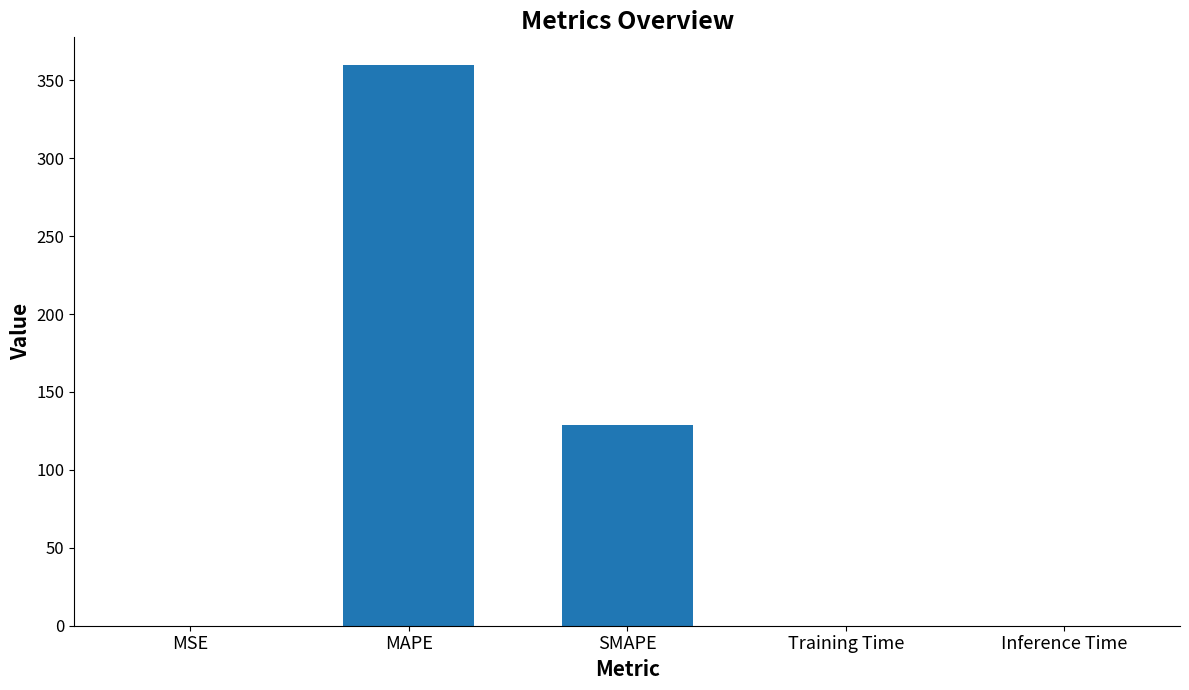

The chart shows a value of 128.5 at SMAPE. True or false?

True